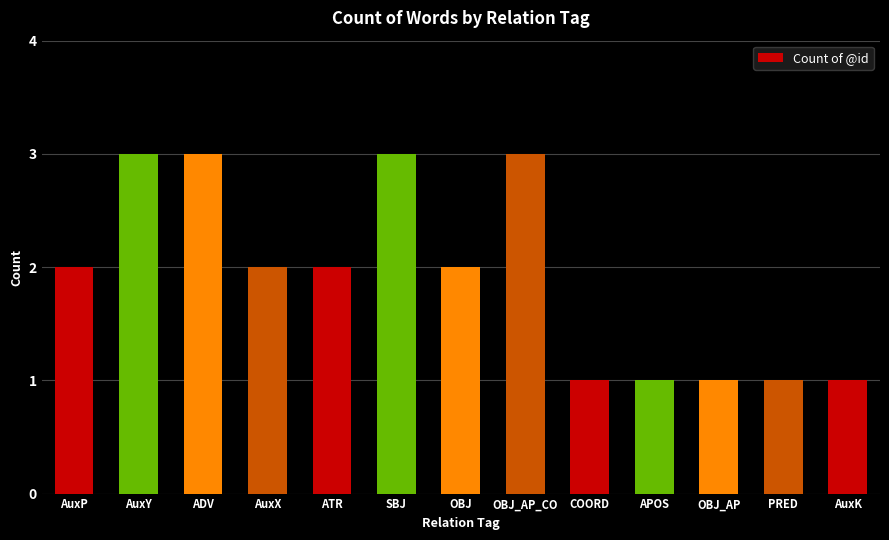

What is the ratio of the value at COORD to the value at ATR?

0.5